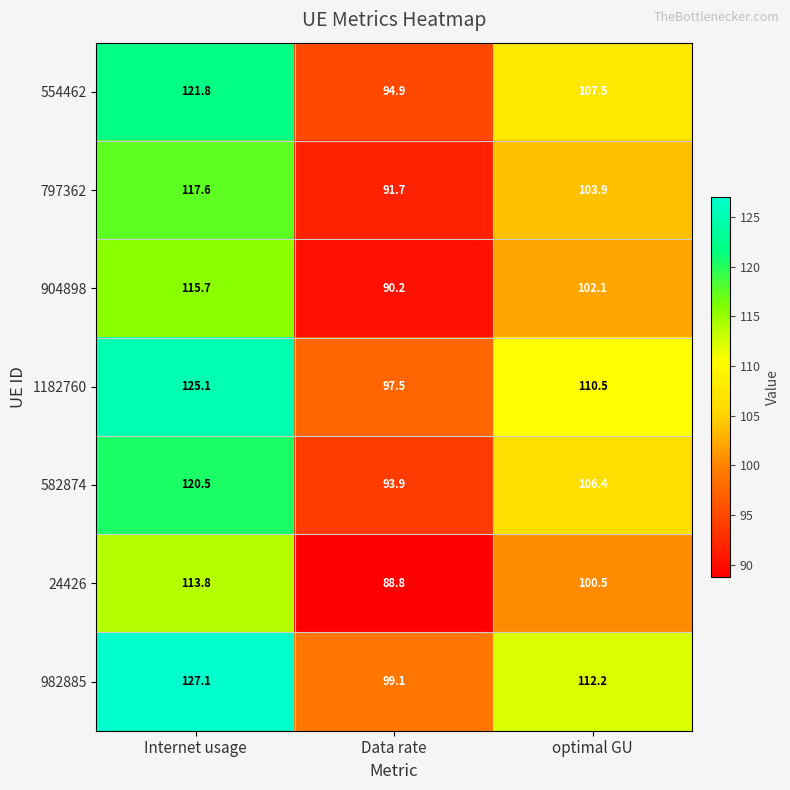

Is the value of 982885 at optimal GU greater than the value of 554462 at Internet usage?

No